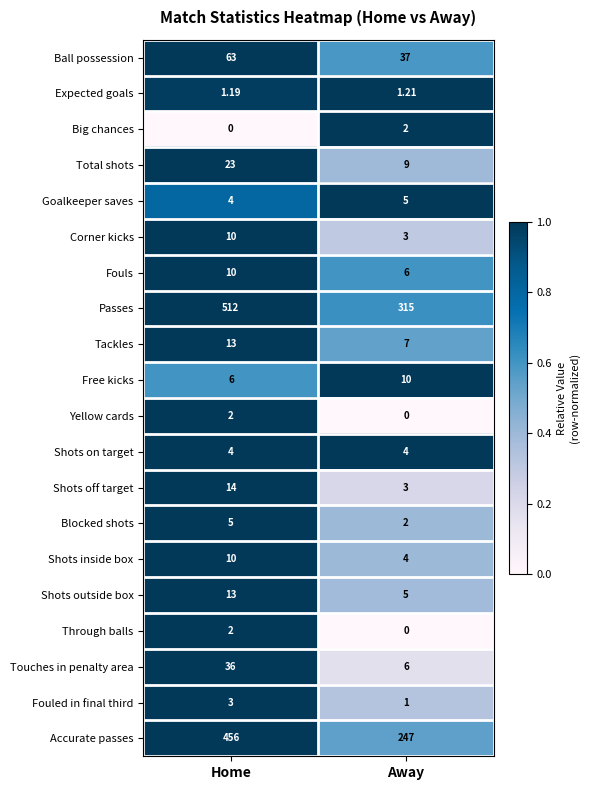

How many categories are shown in the chart?

2